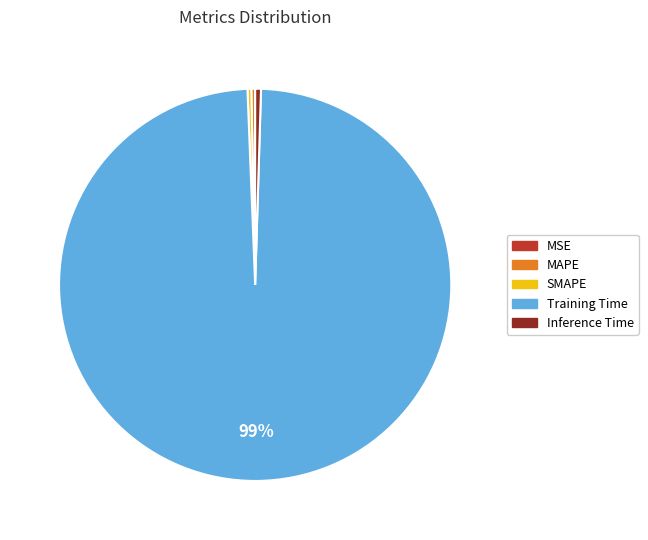

Which category has the biggest portion of the pie?

Training Time